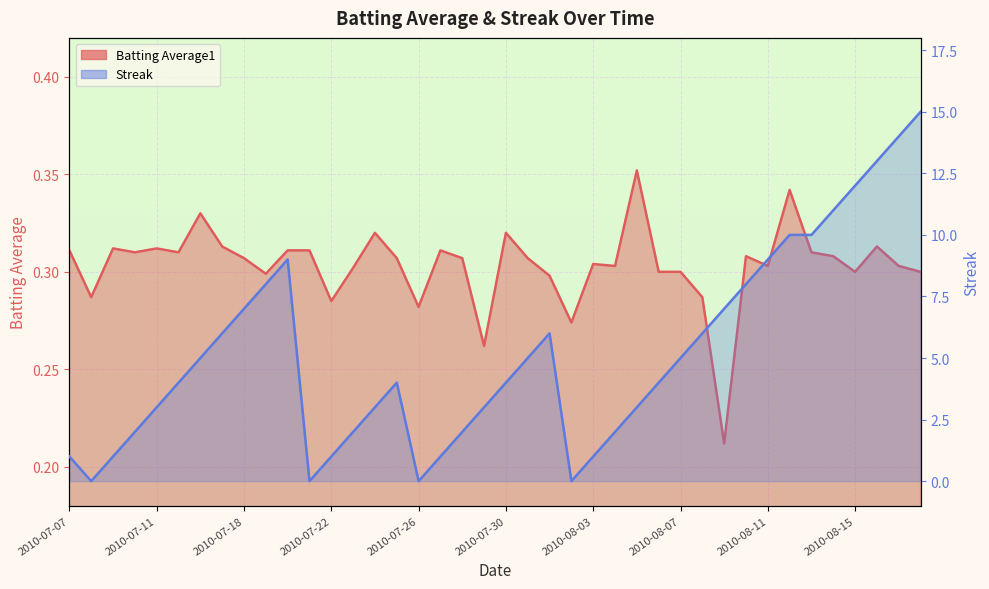

Where is the first local minimum for Streak?

2010-07-08